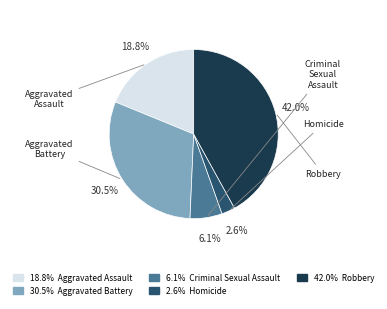

How many slices are in this pie chart?

5